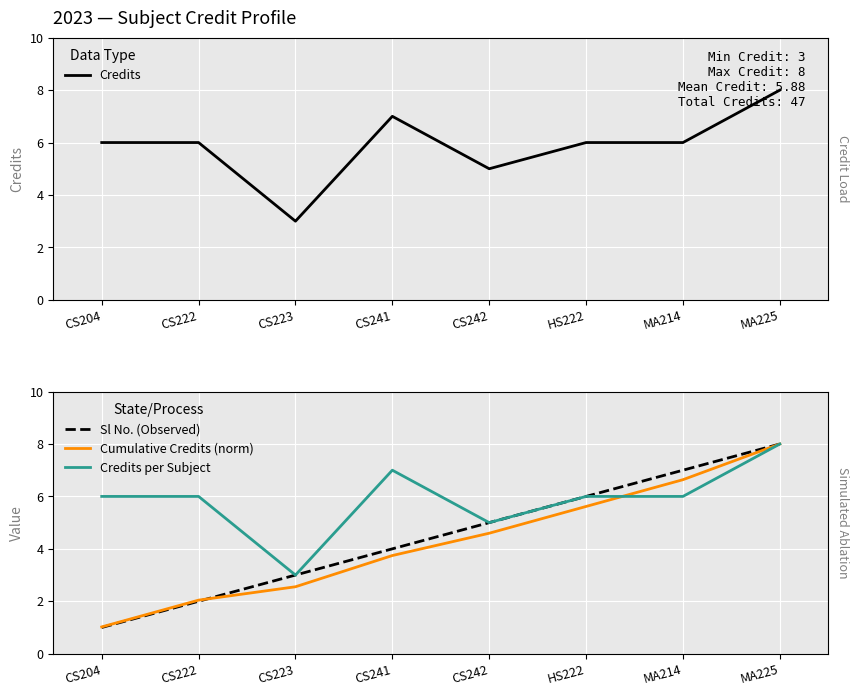

Is it true that Sl No. (Observed) equals 1.8 at CS241?

False